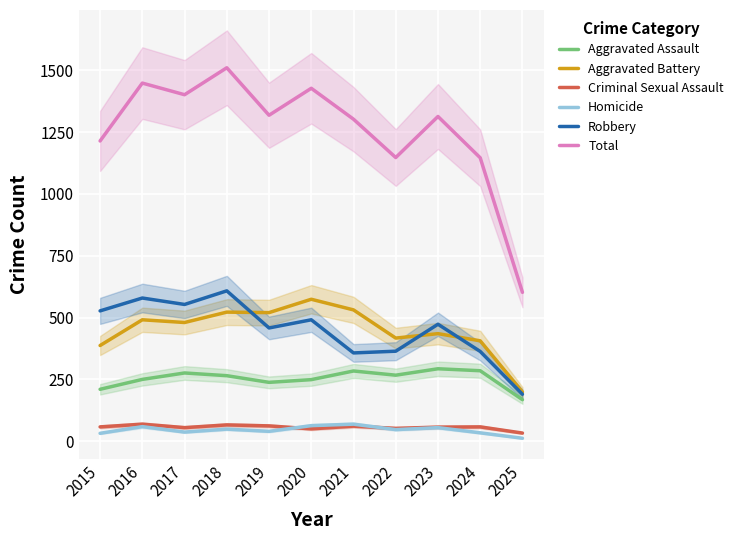

What value does the Total series have at 2024?

1146